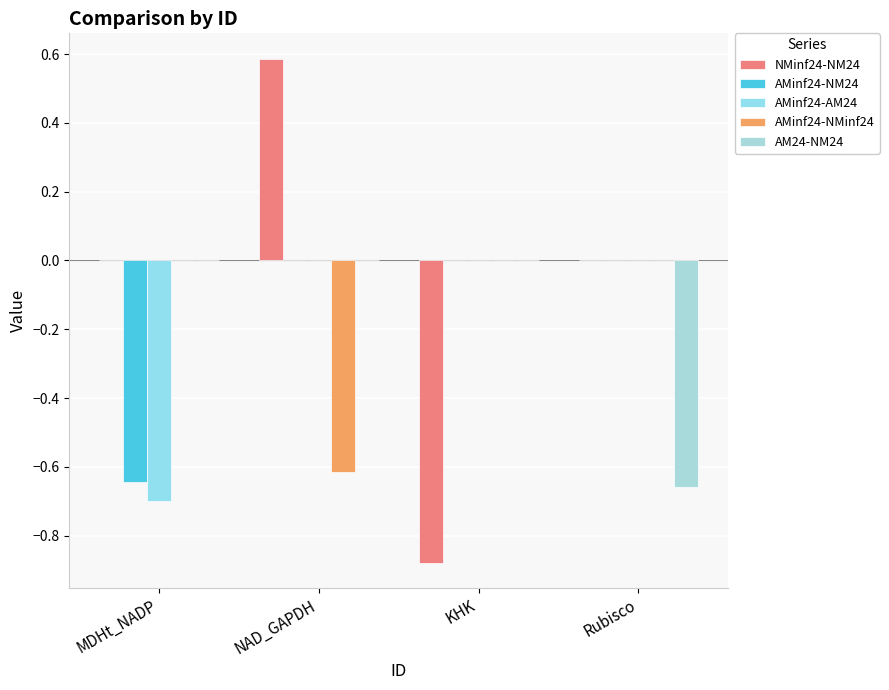

What position from the right is KHK?

2